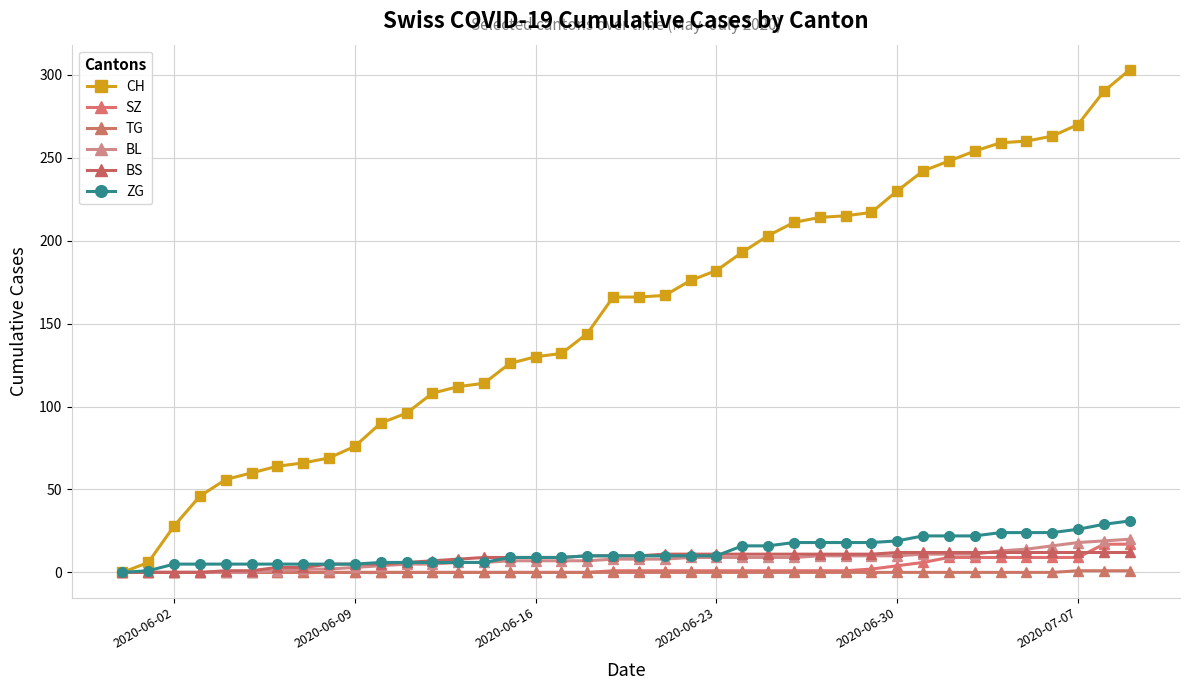

How many values in CH are above zero?

39